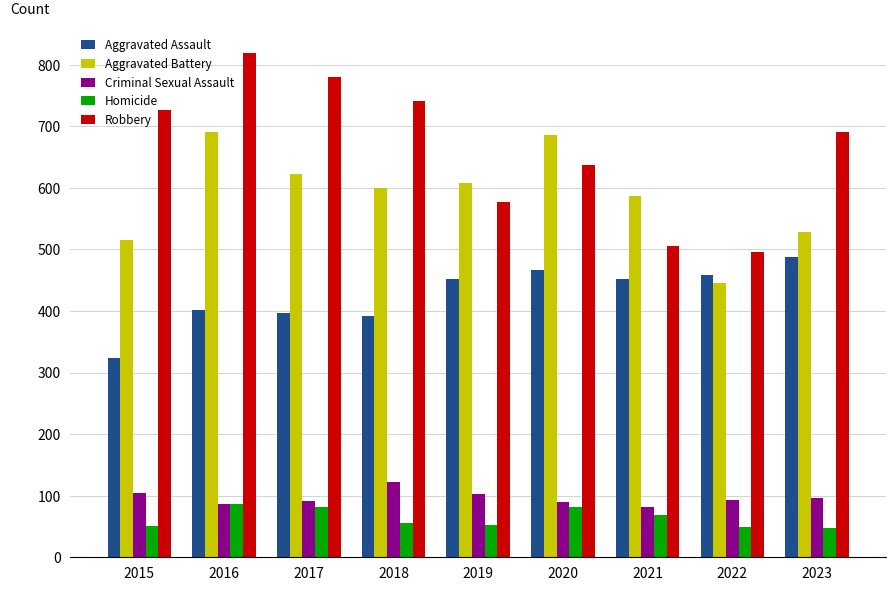

Which category has the highest value across all series?

2016